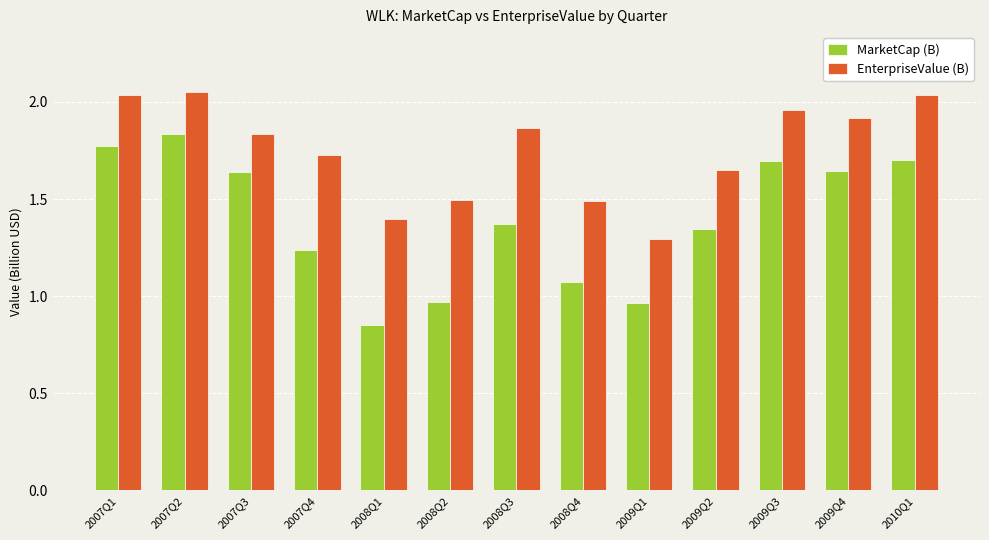

Is the value of EnterpriseValue (B) at 2007Q3 greater than the value of MarketCap (B) at 2008Q4?

Yes